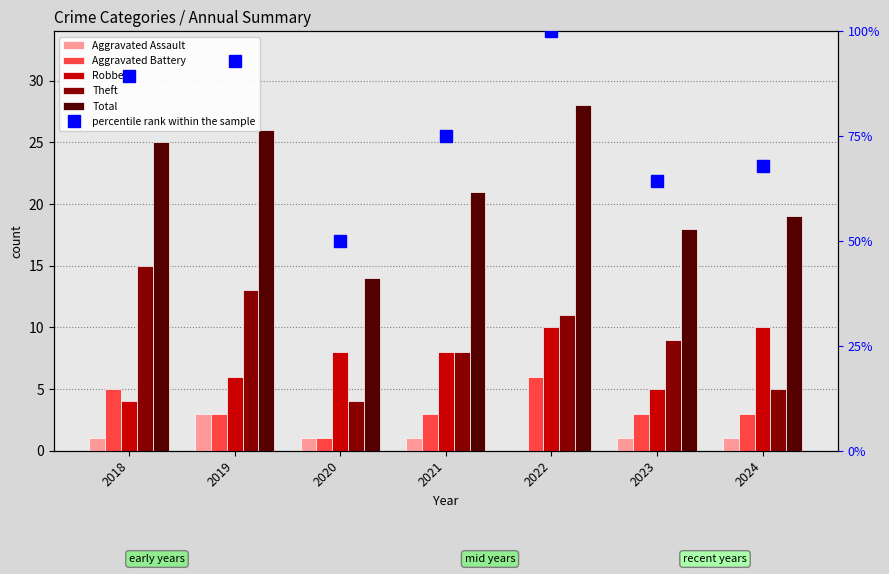

What is the maximum value shown in the chart?

40.0